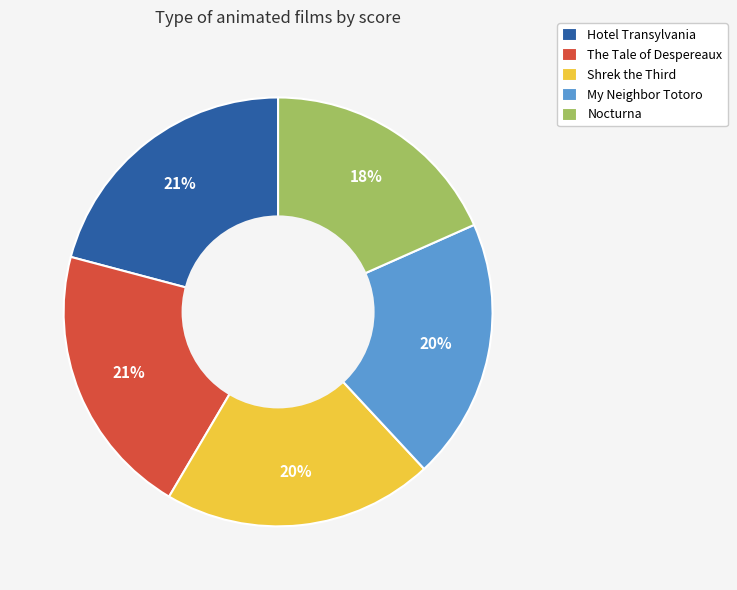

What is the ratio of the value at Nocturna to the value at The Tale of Despereaux?

0.9